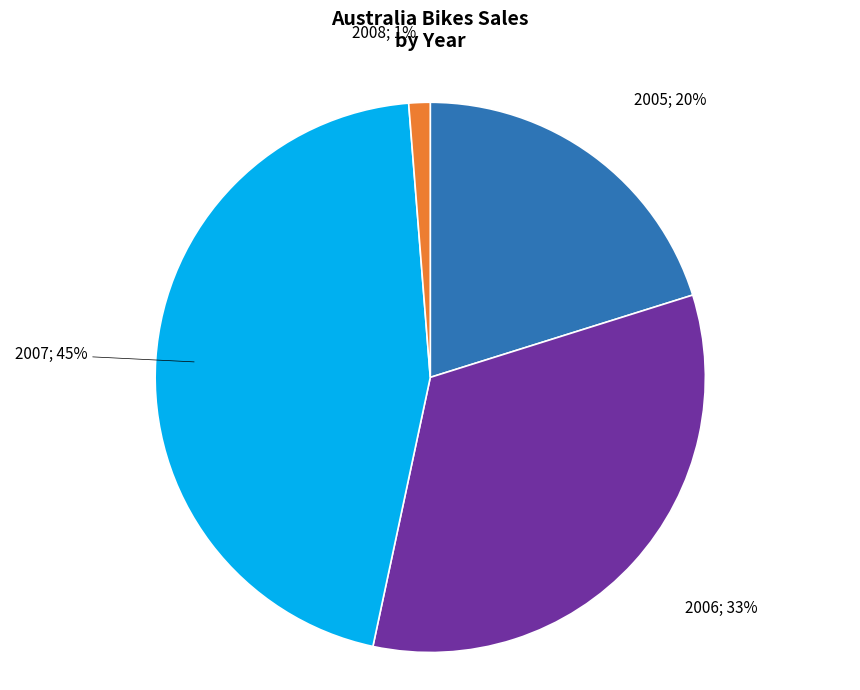

Is there any slice that represents more than half of the pie?

No